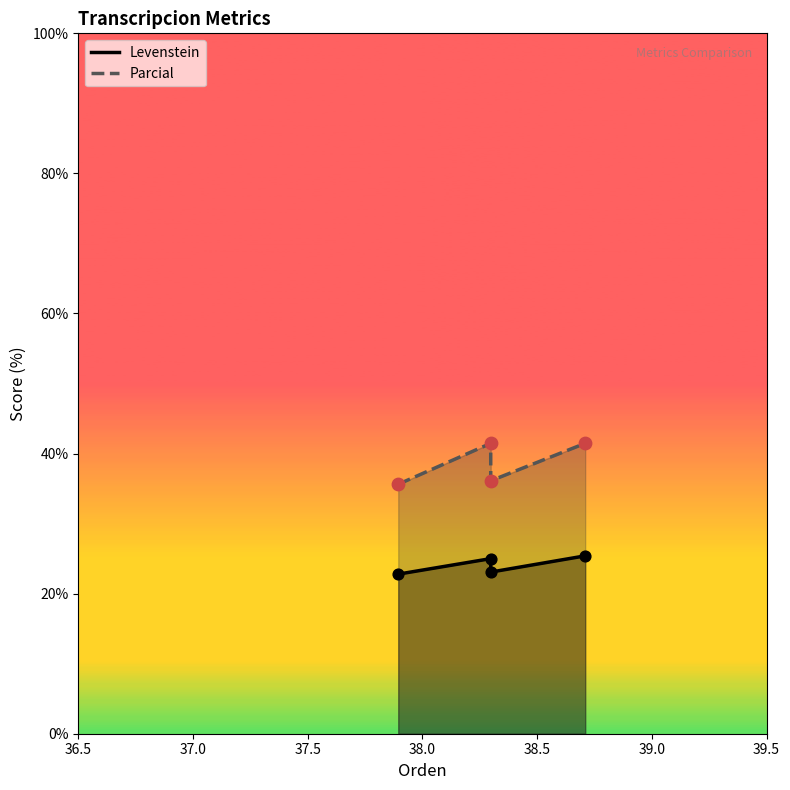

At how many categories does at least one series exceed 33?

4